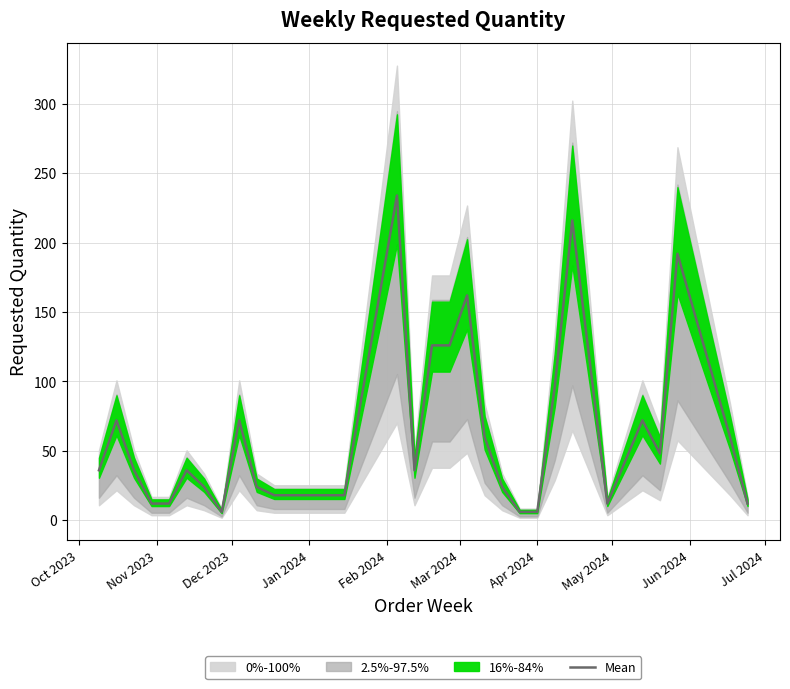

Count the number of categories in the chart.

30